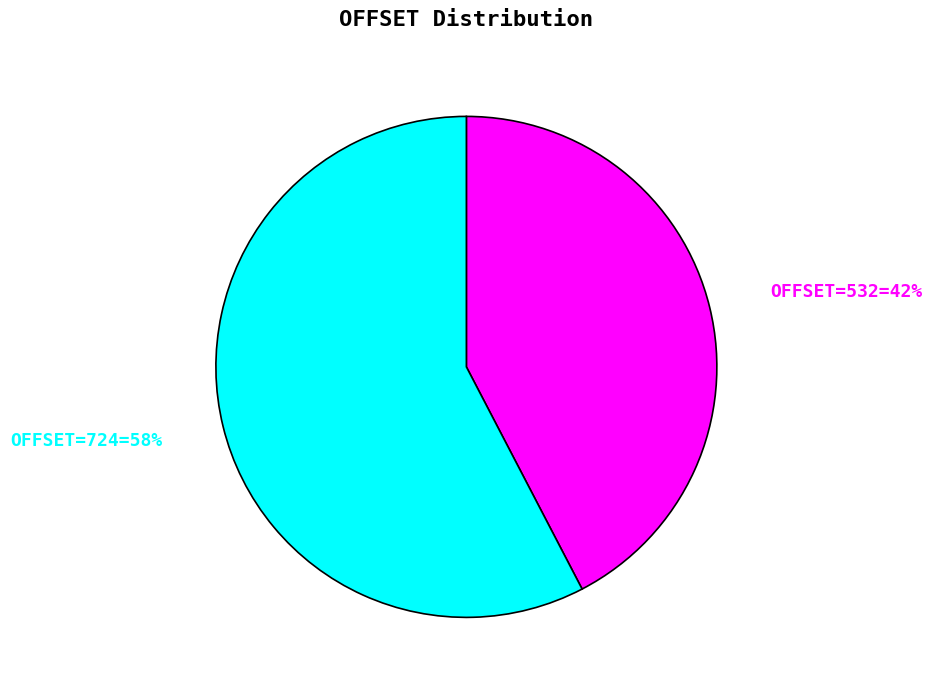

To the nearest percent, what is the combined percentage of OFFSET=532=42% and OFFSET=724=58%?

100%